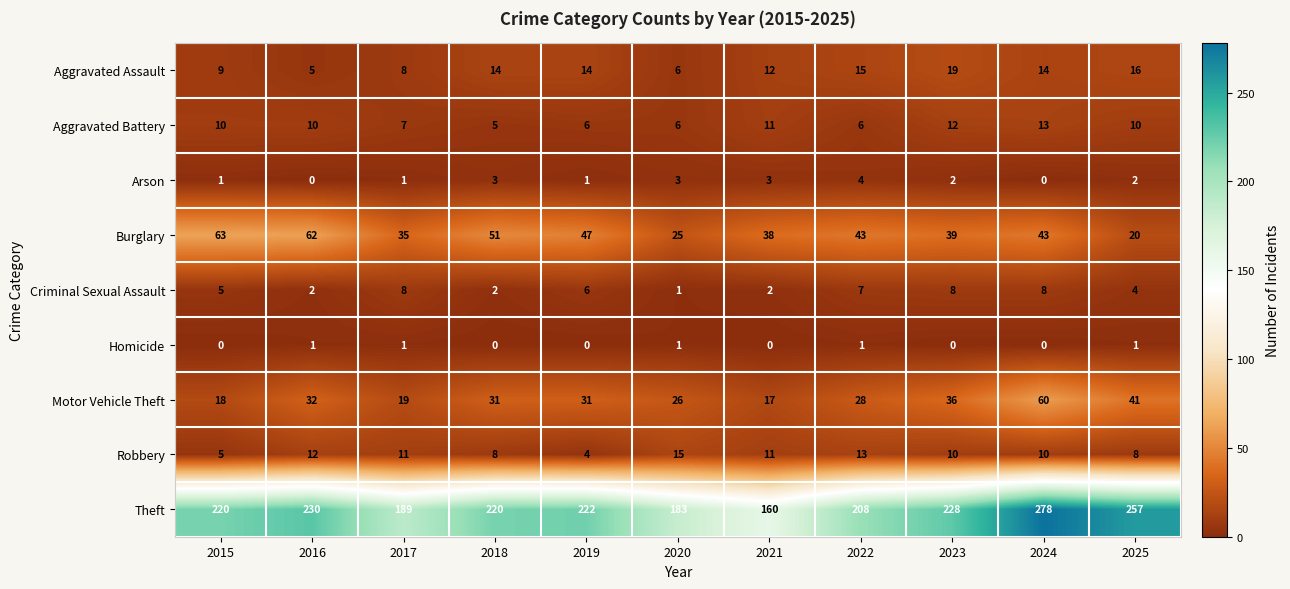

Which series has the widest spread of values?

Theft